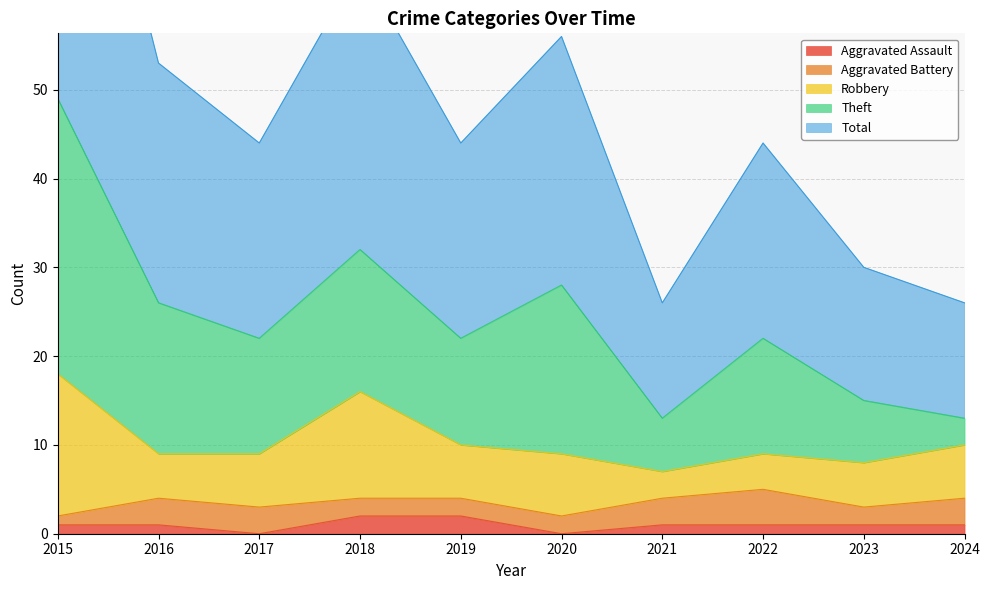

How many values in the Total series exceed 22?

4